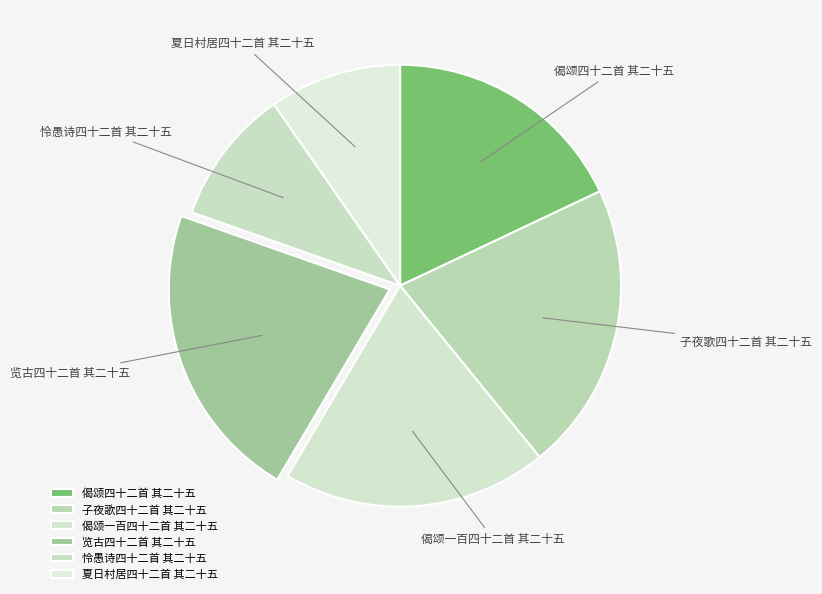

What is the ratio of the value at 偈颂一百四十二首 其二十五 to the value at 夏日村居四十二首 其二十五?

2.0